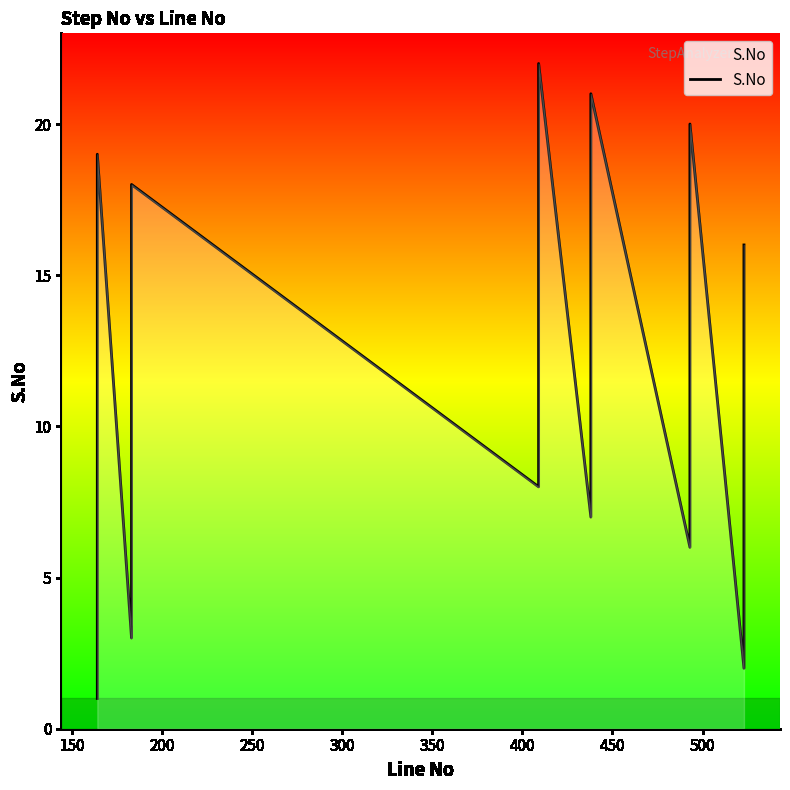

What is the average value?

12